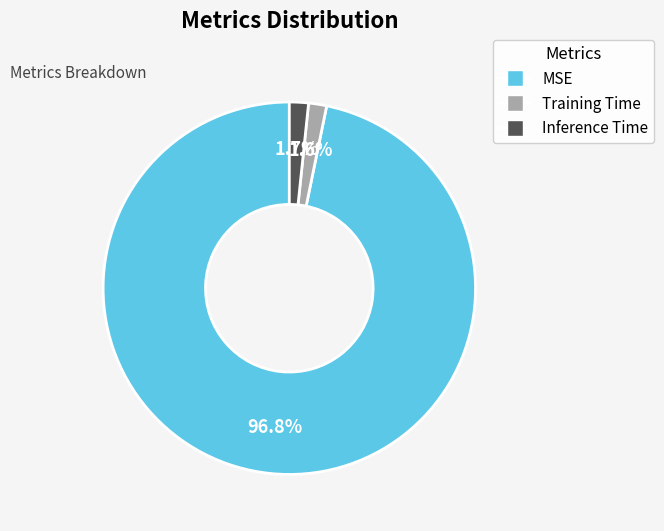

What portion of the pie excludes Inference Time?

98.3%